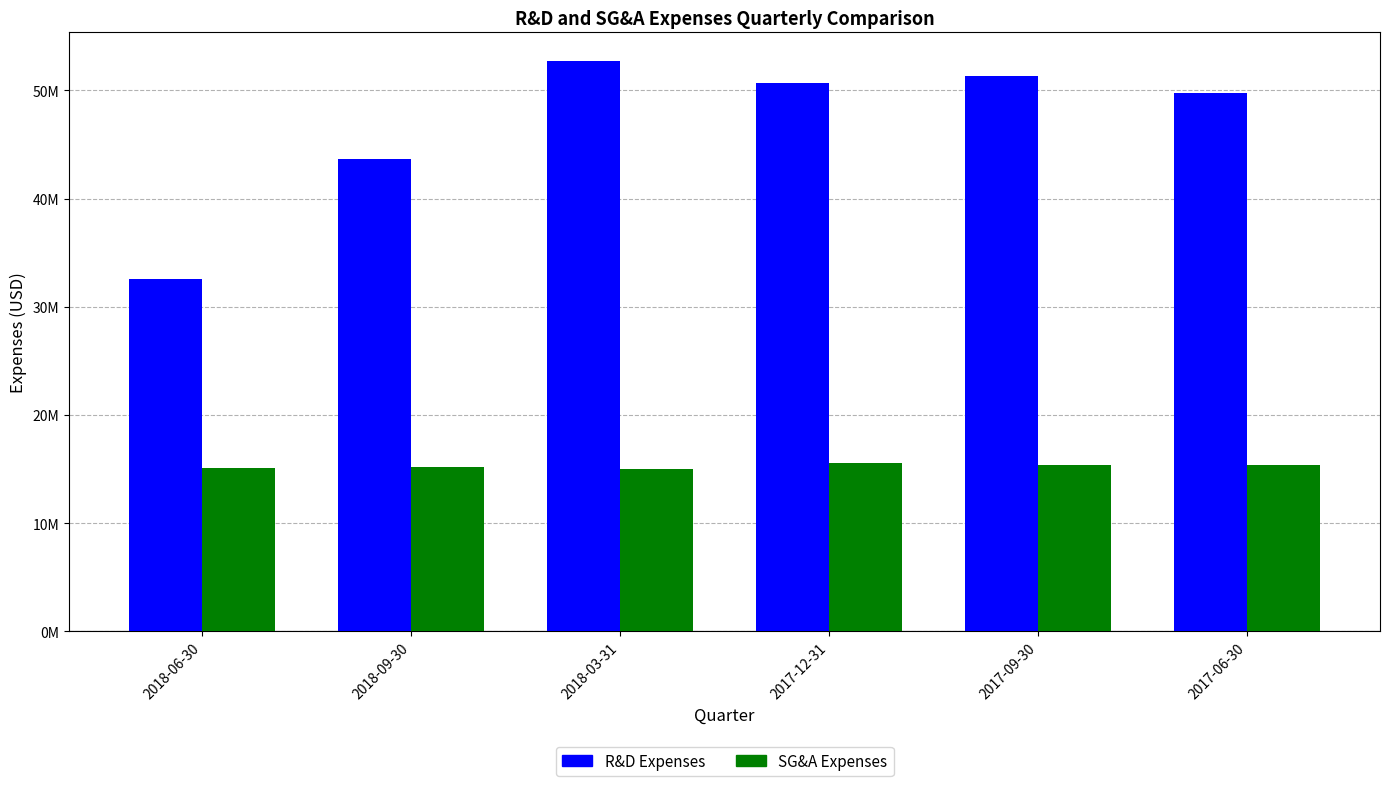

Are the bars horizontal?

No